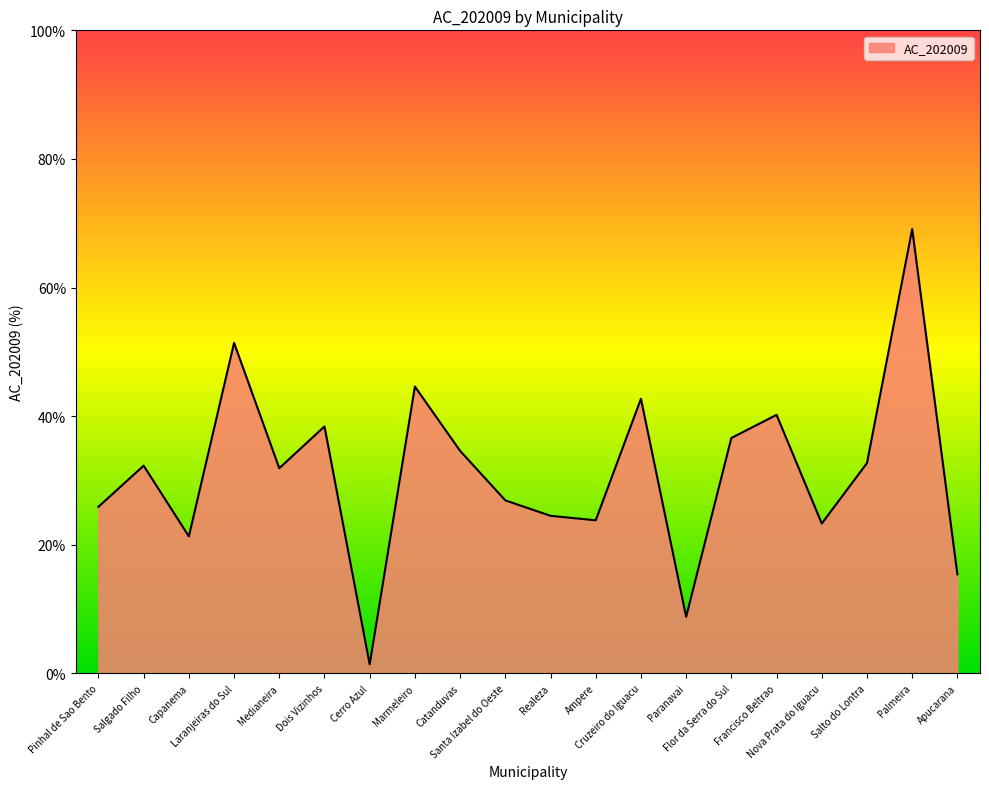

What is the maximum value shown in the chart?

69.1